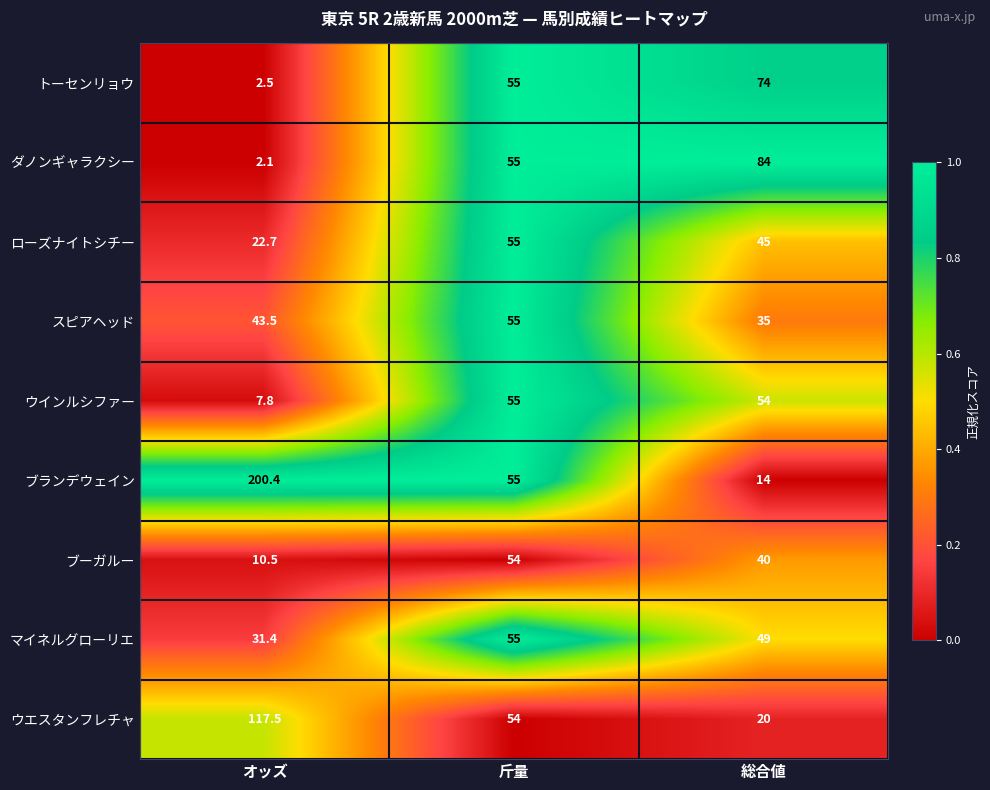

Reading left to right, list all the values displayed in this chart.

トーセンリョウ: 2.5	55.0	74.0
ダノンギャラクシー: 2.1	55.0	84.0
ローズナイトシチー: 22.7	55.0	45.0
スピアヘッド: 43.5	55.0	35.0
ウインルシファー: 7.8	55.0	54.0
ブランデウェイン: 200.4	55.0	14.0
ブーガルー: 10.5	54.0	40.0
マイネルグローリエ: 31.4	55.0	49.0
ウエスタンフレチャ: 117.5	54.0	20.0